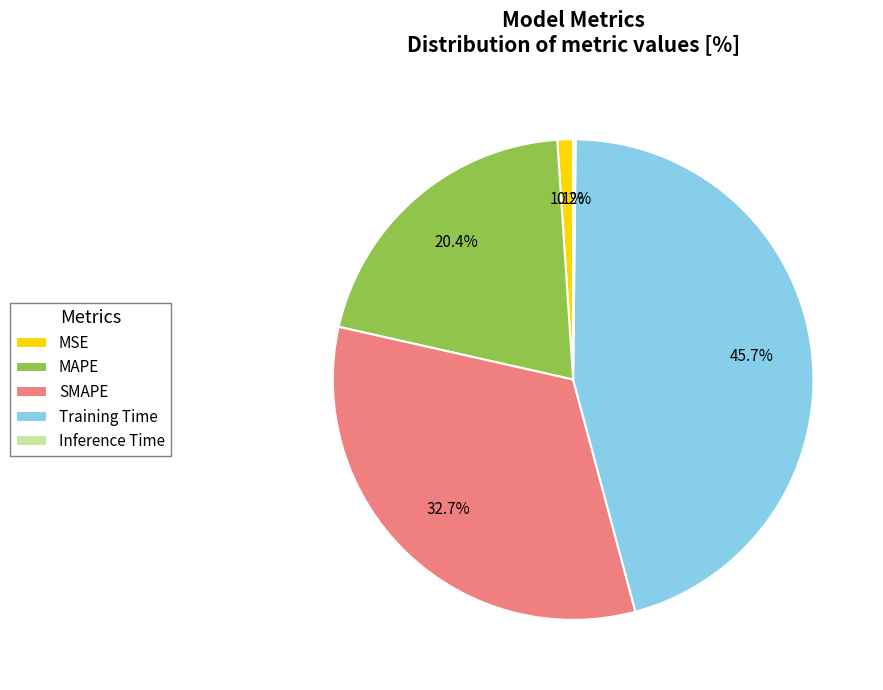

Is SMAPE the majority of the pie?

No